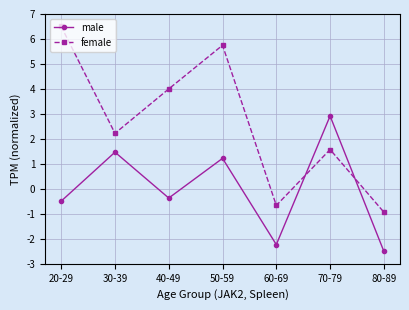

Reading left to right, what are all the values shown in this chart?

male: -0.5	1.5	-0.4	1.2	-2.2	2.9	-2.5
female: 6.5	2.2	4.0	5.7	-0.7	1.6	-0.9